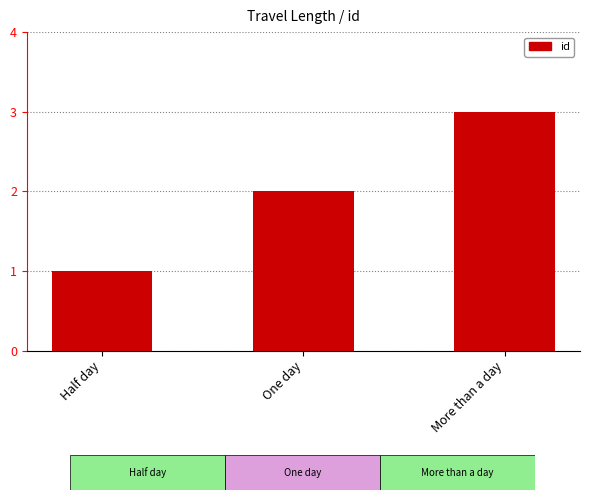

Which label corresponds to the largest value in the chart?

More than a day